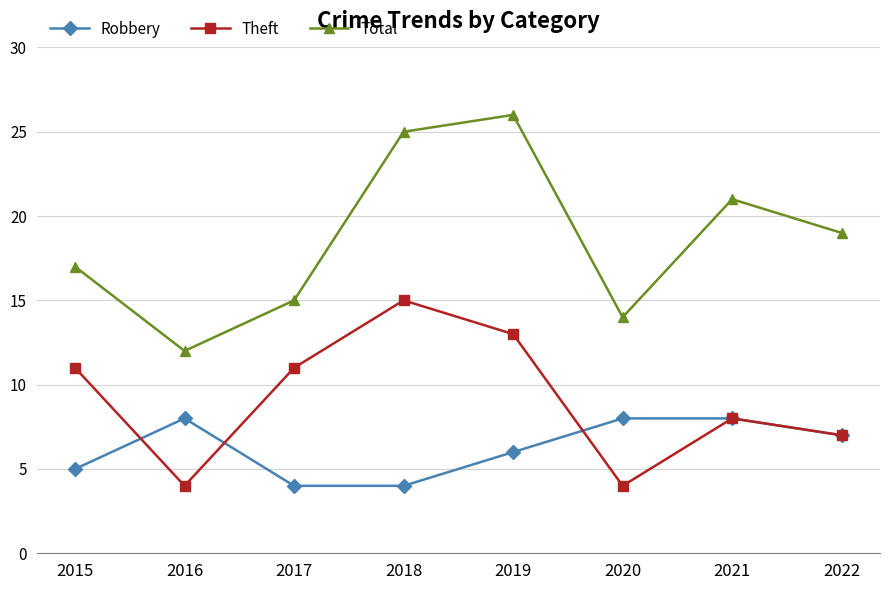

Does the chart display data point markers on the line(s)?

Yes